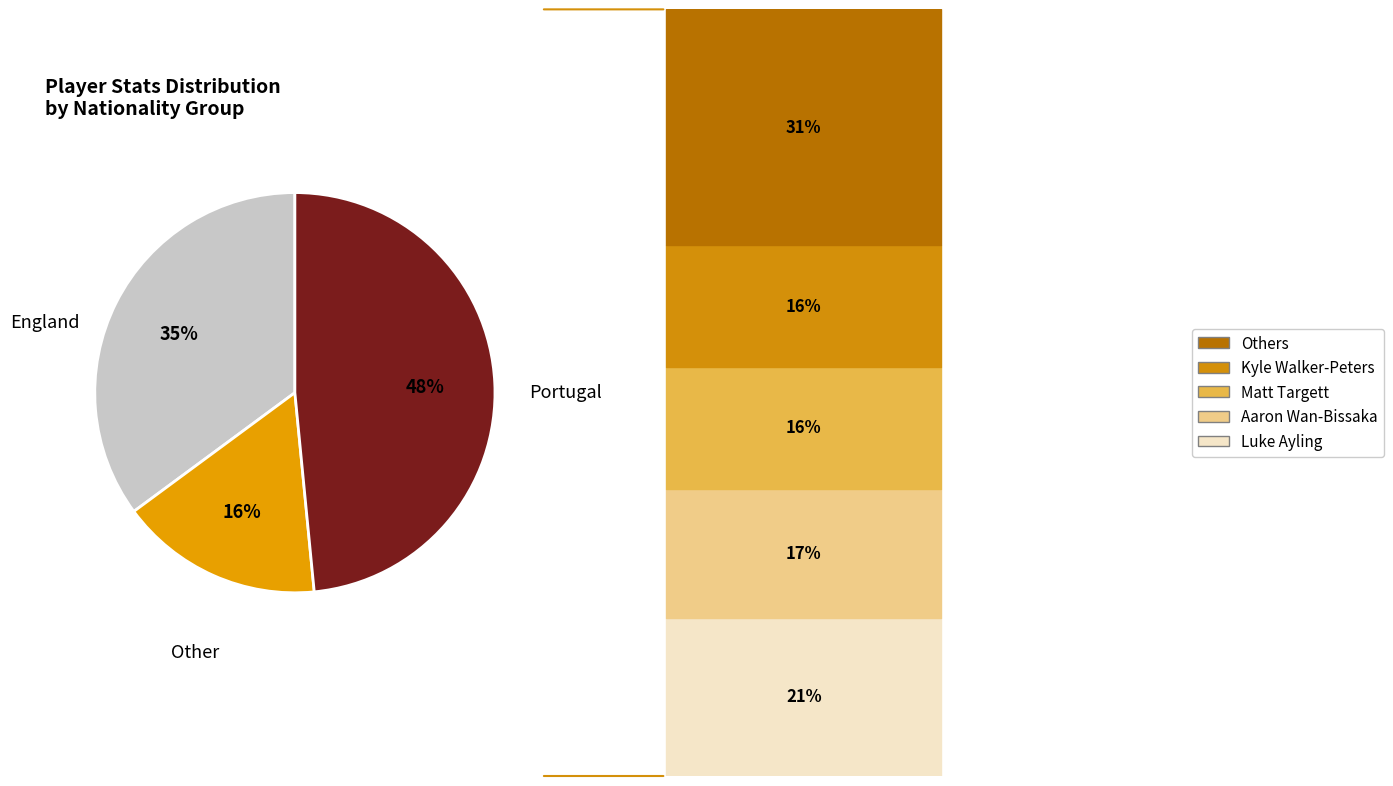

To the nearest percent, what is the average slice percentage?

33%